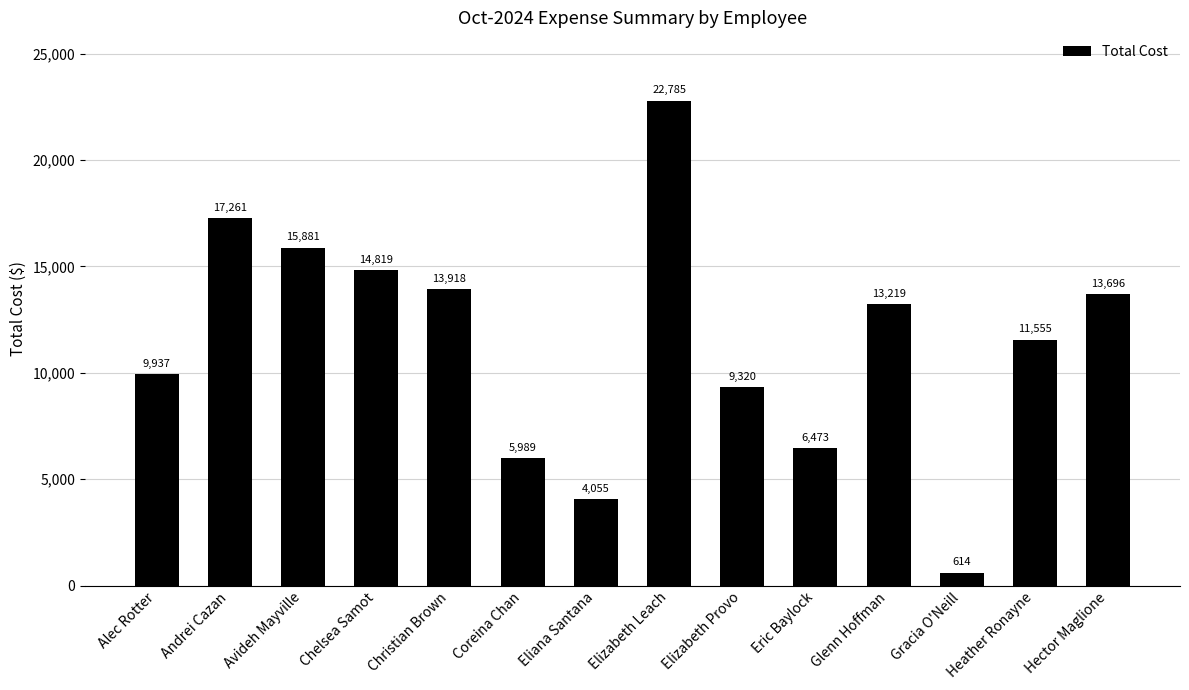

What is the change in value from Coreina Chan to Gracia O'Neill?

-5374.7